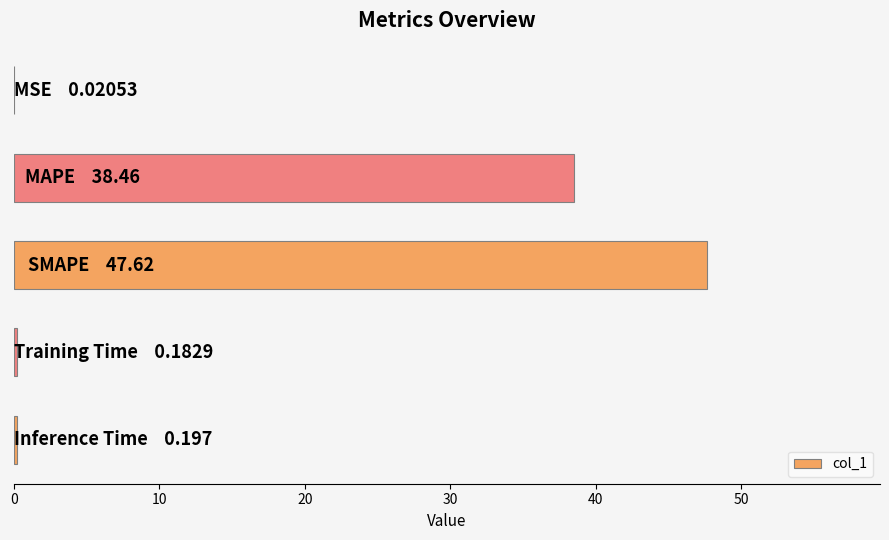

What is the maximum value shown in the chart?

47.6